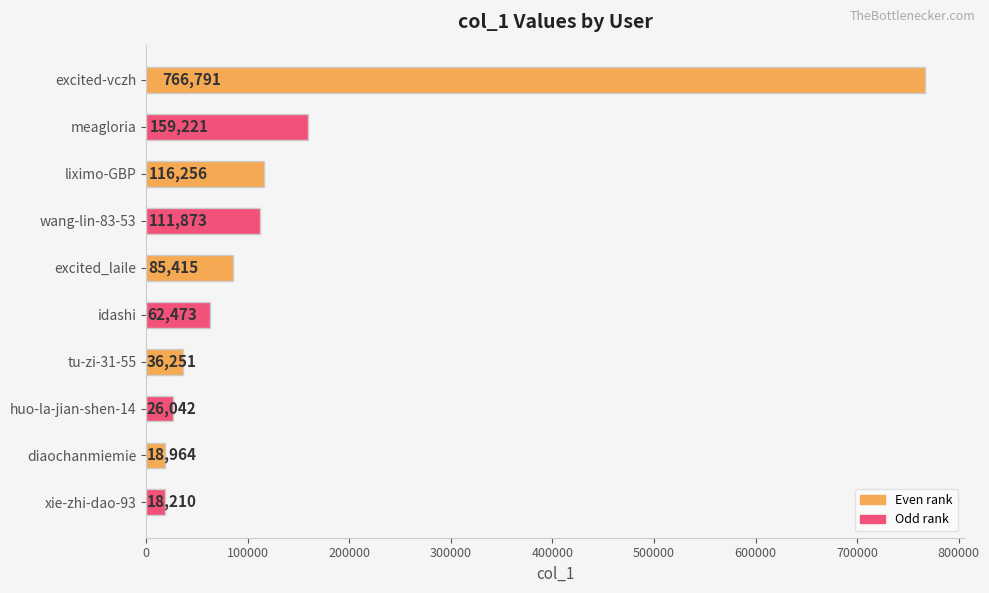

Reading top to bottom, extract all data points from this chart.

excited-vczh=766791	meagloria=159221	liximo-GBP=116256	wang-lin-83-53=111873	excited_laile=85415	idashi=62473	tu-zi-31-55=36251	huo-la-jian-shen-14=26042	diaochanmiemie=18964	xie-zhi-dao-93=18210